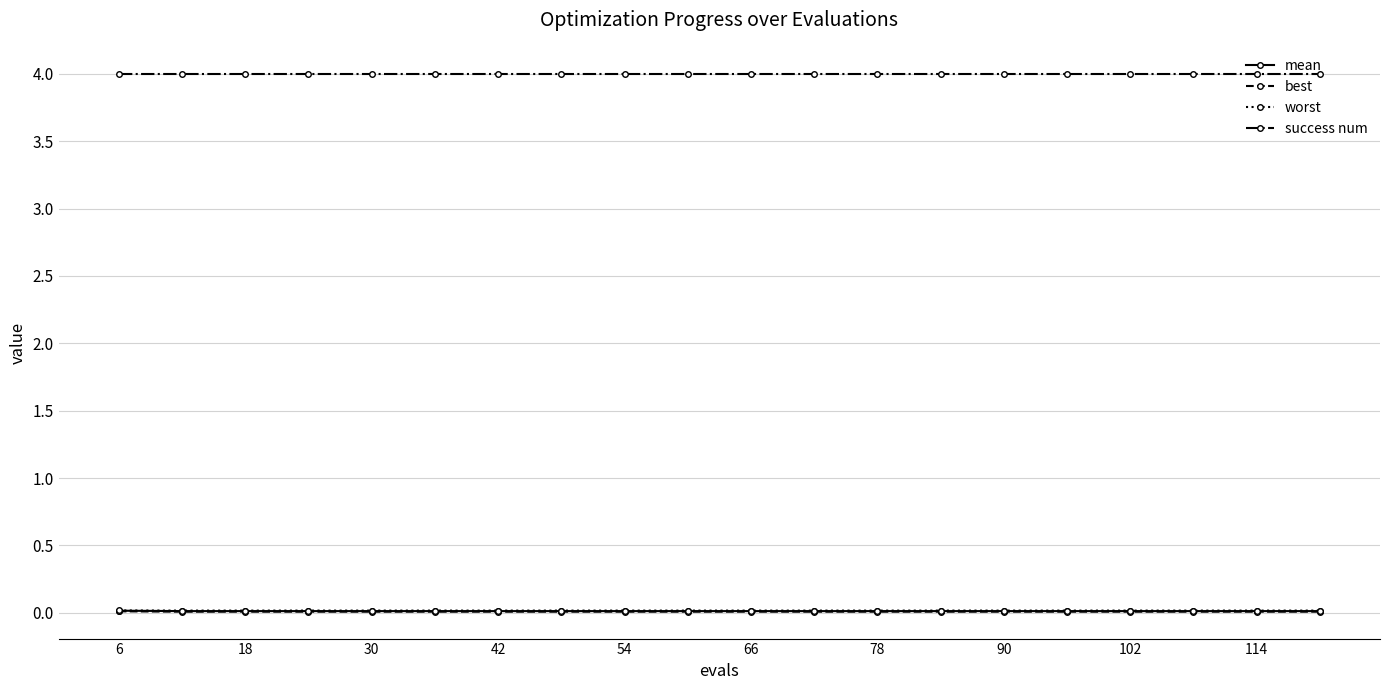

True or false: worst and success num cross at least once.

False